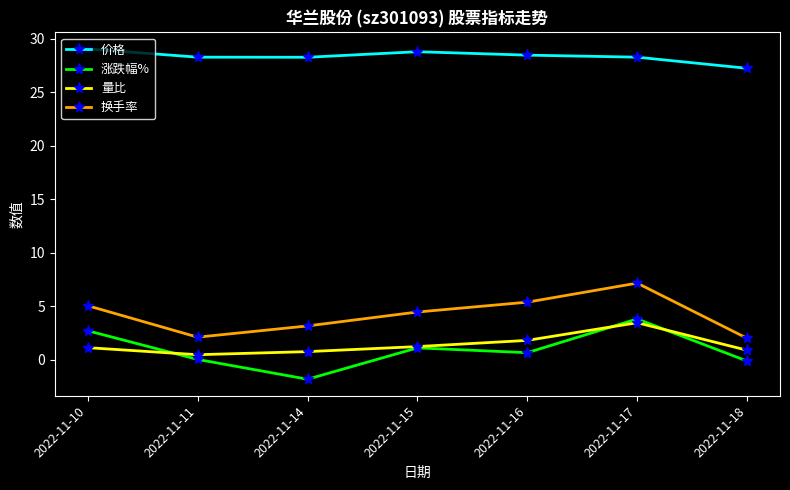

What are all the series names shown in the legend?

价格, 涨跌幅%, 量比, 换手率